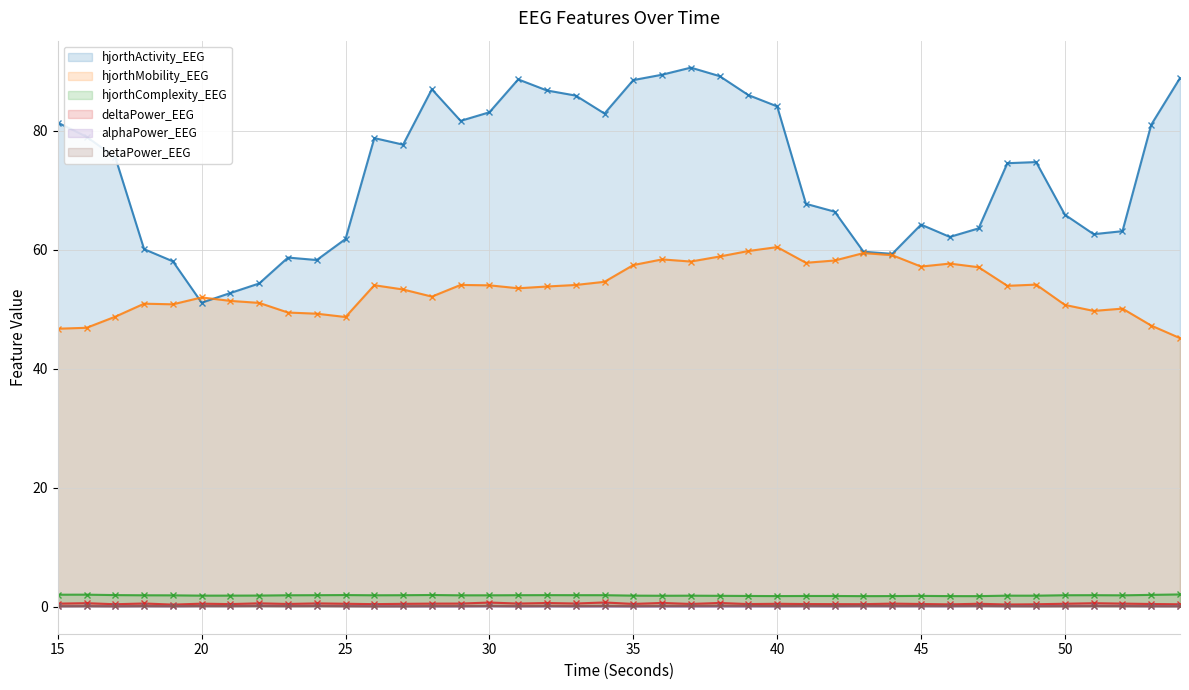

How many lines are shown in the chart?

6